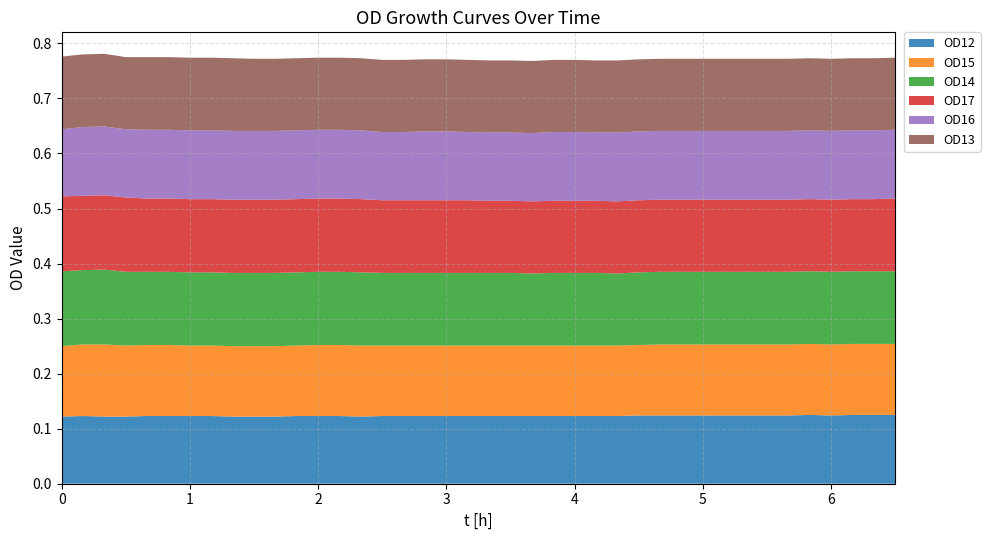

Reading left to right, what are all the values shown in this chart?

OD12: 0=0.1	1=0.1	2=0.1	3=0.1	4=0.1	5=0.1	6=0.1	7=0.1	8=0.1	9=0.1	10=0.1	11=0.1	12=0.1	13=0.1	14=0.1	15=0.1	16=0.1	17=0.1	18=0.1	19=0.1	20=0.1	21=0.1	22=0.1	23=0.1	24=0.1	25=0.1	26=0.1	27=0.1	28=0.1	29=0.1	30=0.1	31=0.1	32=0.1	33=0.1	34=0.1	35=0.1	36=0.1	37=0.1	38=0.1	39=0.1
OD15: 0=0.1	1=0.1	2=0.1	3=0.1	4=0.1	5=0.1	6=0.1	7=0.1	8=0.1	9=0.1	10=0.1	11=0.1	12=0.1	13=0.1	14=0.1	15=0.1	16=0.1	17=0.1	18=0.1	19=0.1	20=0.1	21=0.1	22=0.1	23=0.1	24=0.1	25=0.1	26=0.1	27=0.1	28=0.1	29=0.1	30=0.1	31=0.1	32=0.1	33=0.1	34=0.1	35=0.1	36=0.1	37=0.1	38=0.1	39=0.1
OD14: 0=0.1	1=0.1	2=0.1	3=0.1	4=0.1	5=0.1	6=0.1	7=0.1	8=0.1	9=0.1	10=0.1	11=0.1	12=0.1	13=0.1	14=0.1	15=0.1	16=0.1	17=0.1	18=0.1	19=0.1	20=0.1	21=0.1	22=0.1	23=0.1	24=0.1	25=0.1	26=0.1	27=0.1	28=0.1	29=0.1	30=0.1	31=0.1	32=0.1	33=0.1	34=0.1	35=0.1	36=0.1	37=0.1	38=0.1	39=0.1
OD17: 0=0.1	1=0.1	2=0.1	3=0.1	4=0.1	5=0.1	6=0.1	7=0.1	8=0.1	9=0.1	10=0.1	11=0.1	12=0.1	13=0.1	14=0.1	15=0.1	16=0.1	17=0.1	18=0.1	19=0.1	20=0.1	21=0.1	22=0.1	23=0.1	24=0.1	25=0.1	26=0.1	27=0.1	28=0.1	29=0.1	30=0.1	31=0.1	32=0.1	33=0.1	34=0.1	35=0.1	36=0.1	37=0.1	38=0.1	39=0.1
OD16: 0=0.1	1=0.1	2=0.1	3=0.1	4=0.1	5=0.1	6=0.1	7=0.1	8=0.1	9=0.1	10=0.1	11=0.1	12=0.1	13=0.1	14=0.1	15=0.1	16=0.1	17=0.1	18=0.1	19=0.1	20=0.1	21=0.1	22=0.1	23=0.1	24=0.1	25=0.1	26=0.1	27=0.1	28=0.1	29=0.1	30=0.1	31=0.1	32=0.1	33=0.1	34=0.1	35=0.1	36=0.1	37=0.1	38=0.1	39=0.1
OD13: 0=0.1	1=0.1	2=0.1	3=0.1	4=0.1	5=0.1	6=0.1	7=0.1	8=0.1	9=0.1	10=0.1	11=0.1	12=0.1	13=0.1	14=0.1	15=0.1	16=0.1	17=0.1	18=0.1	19=0.1	20=0.1	21=0.1	22=0.1	23=0.1	24=0.1	25=0.1	26=0.1	27=0.1	28=0.1	29=0.1	30=0.1	31=0.1	32=0.1	33=0.1	34=0.1	35=0.1	36=0.1	37=0.1	38=0.1	39=0.1